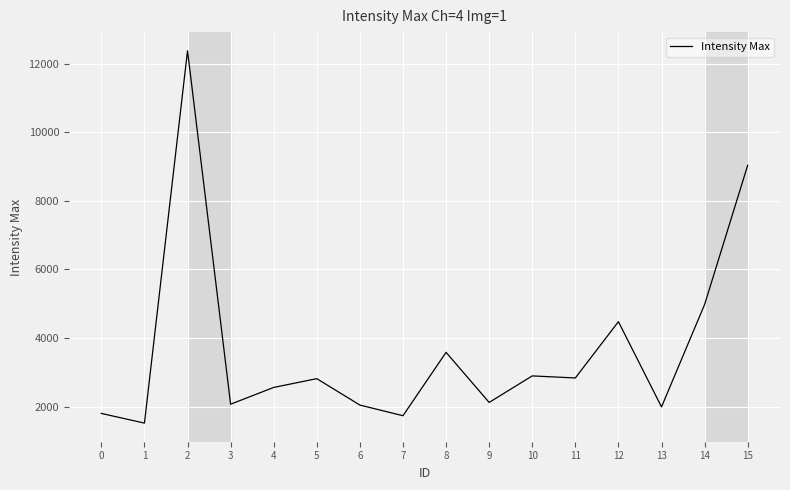

What is the change in value from 9 to 12?

+2354